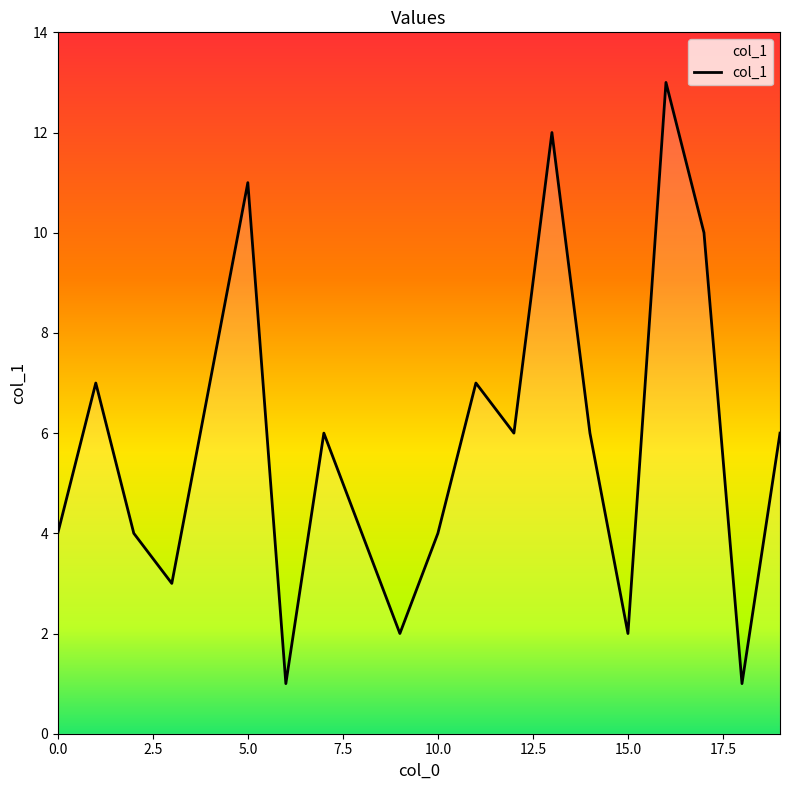

Reading left to right, list all the values displayed in this chart.

4	7	4	3	7	11	1	6	4	2	4	7	6	12	6	2	13	10	1	6